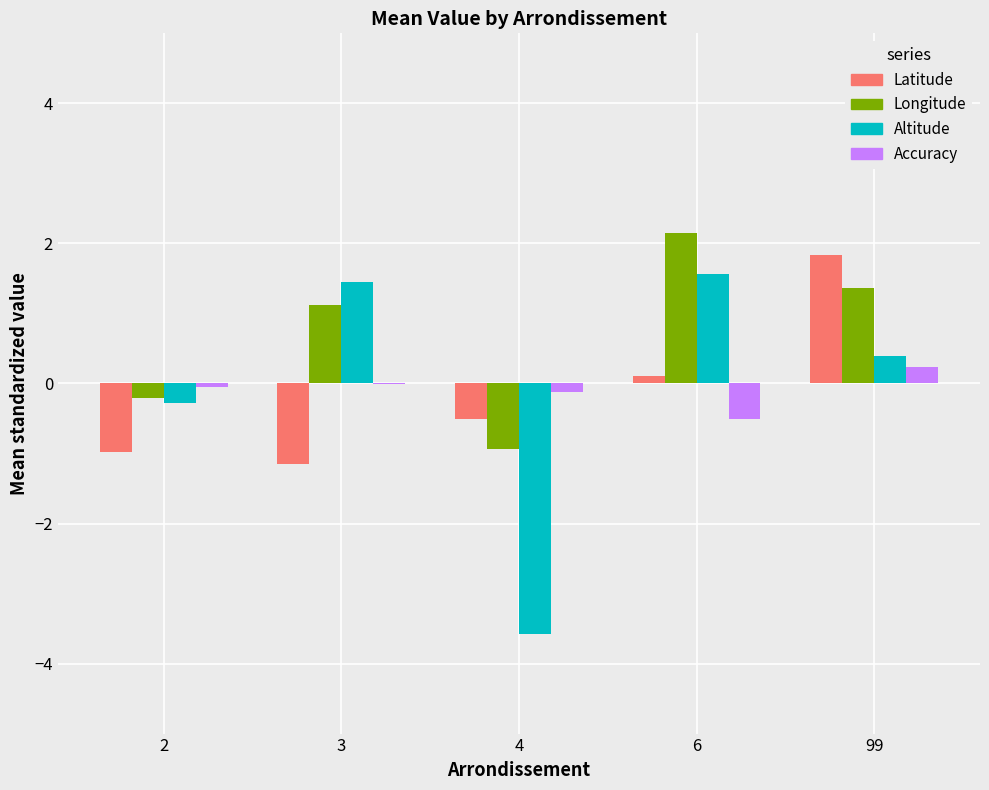

What is the difference between the Latitude values at 3 and 6?

1.2